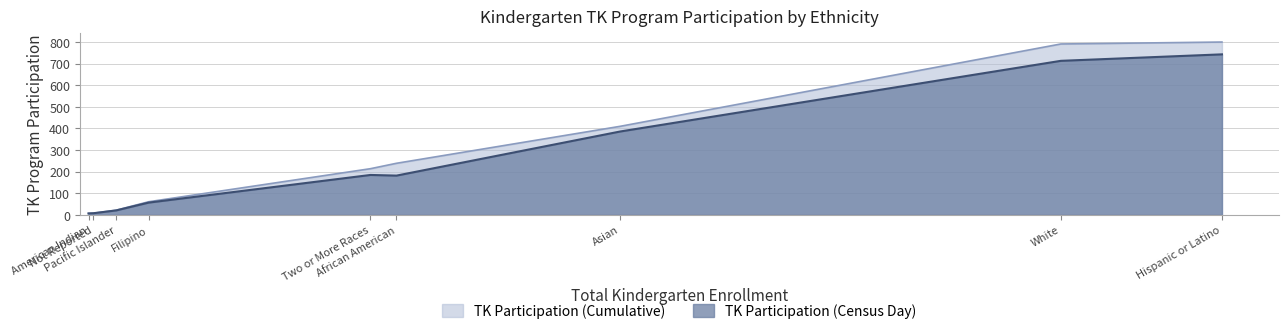

Which series has the largest range (max minus min)?

TK Participation (Cumulative)